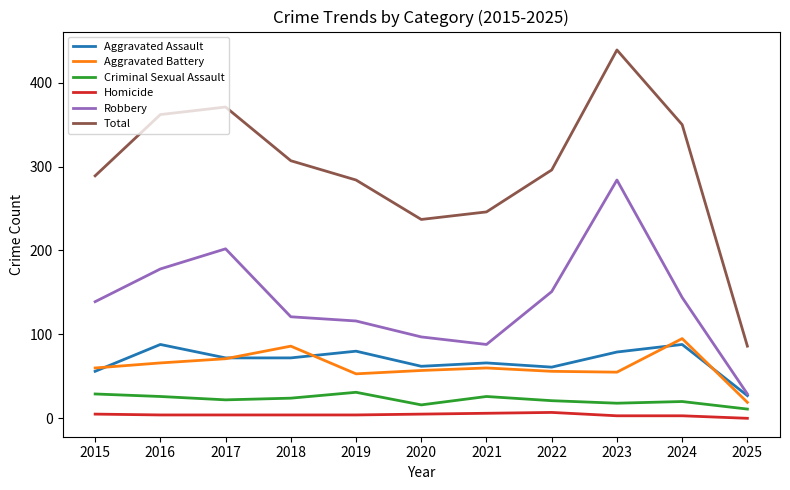

Which series changed the most between 2019 and 2021?

Total